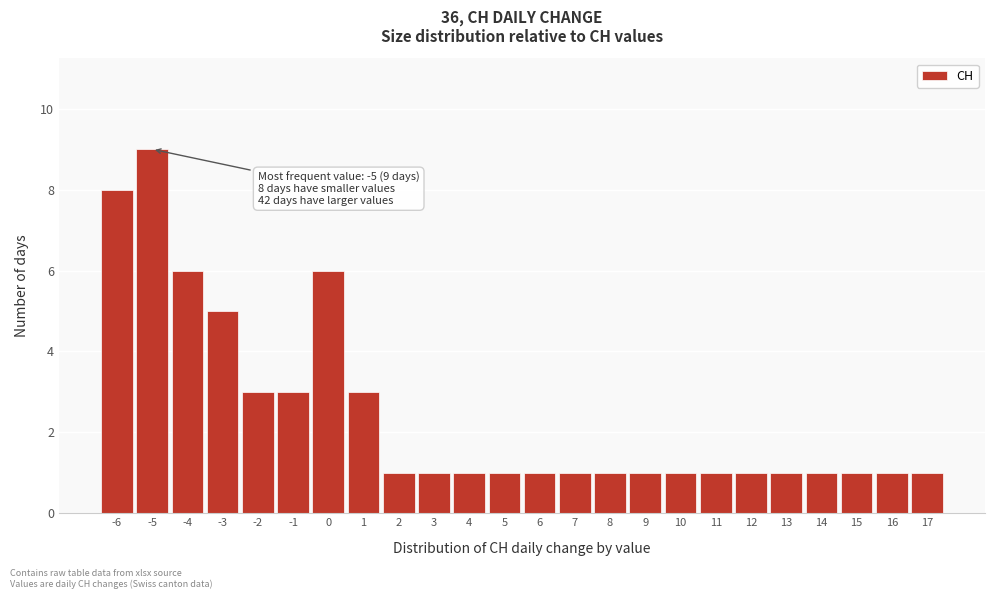

Over which range of the x-axis is the bar tallest?

-5.5 to -4.5